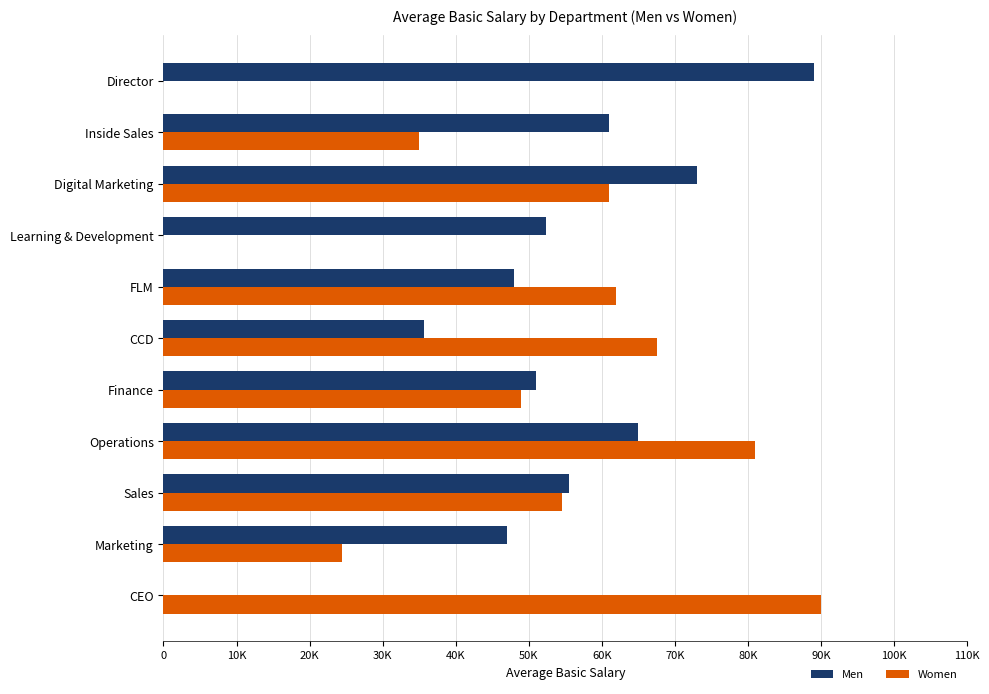

Which series has the largest total across all categories?

Men